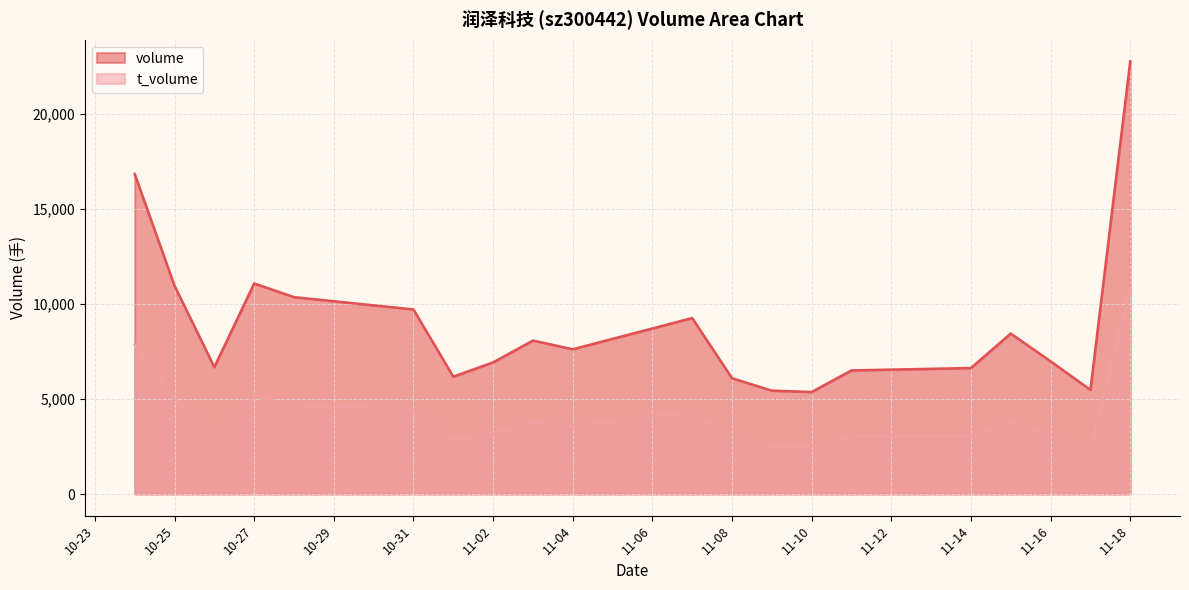

List the series in order of their overall mean, lowest first.

t_volume, volume